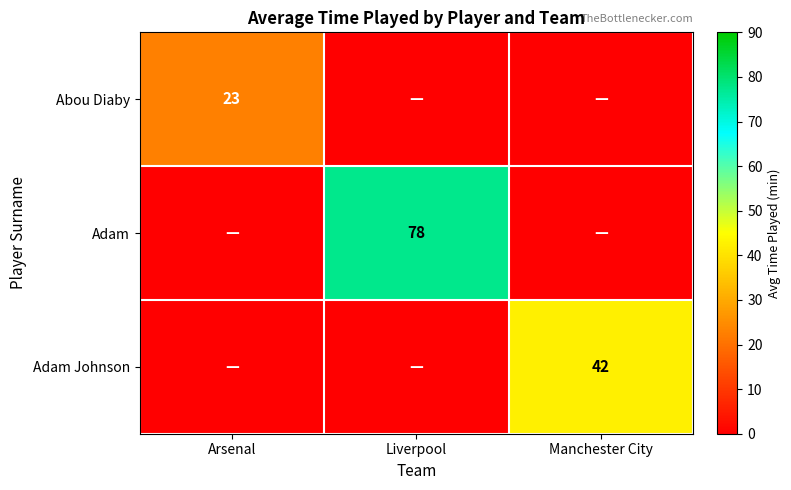

Between Arsenal and Manchester City, which is larger?

Arsenal